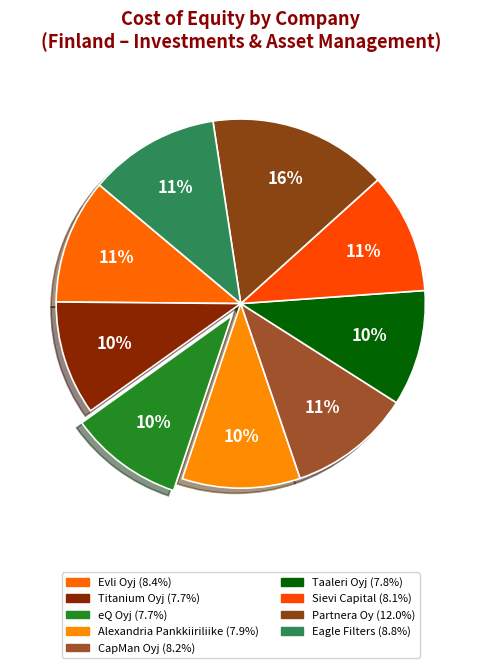

To the nearest percent, what is the difference between the largest and smallest slice percentages?

6%